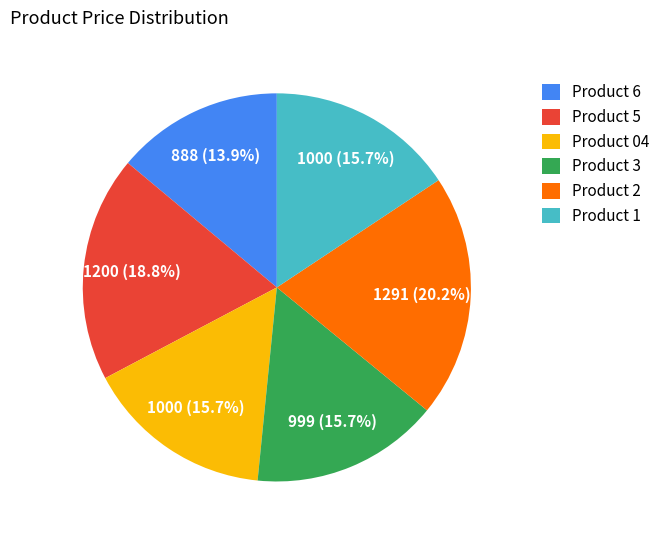

Does any single category account for the majority?

No